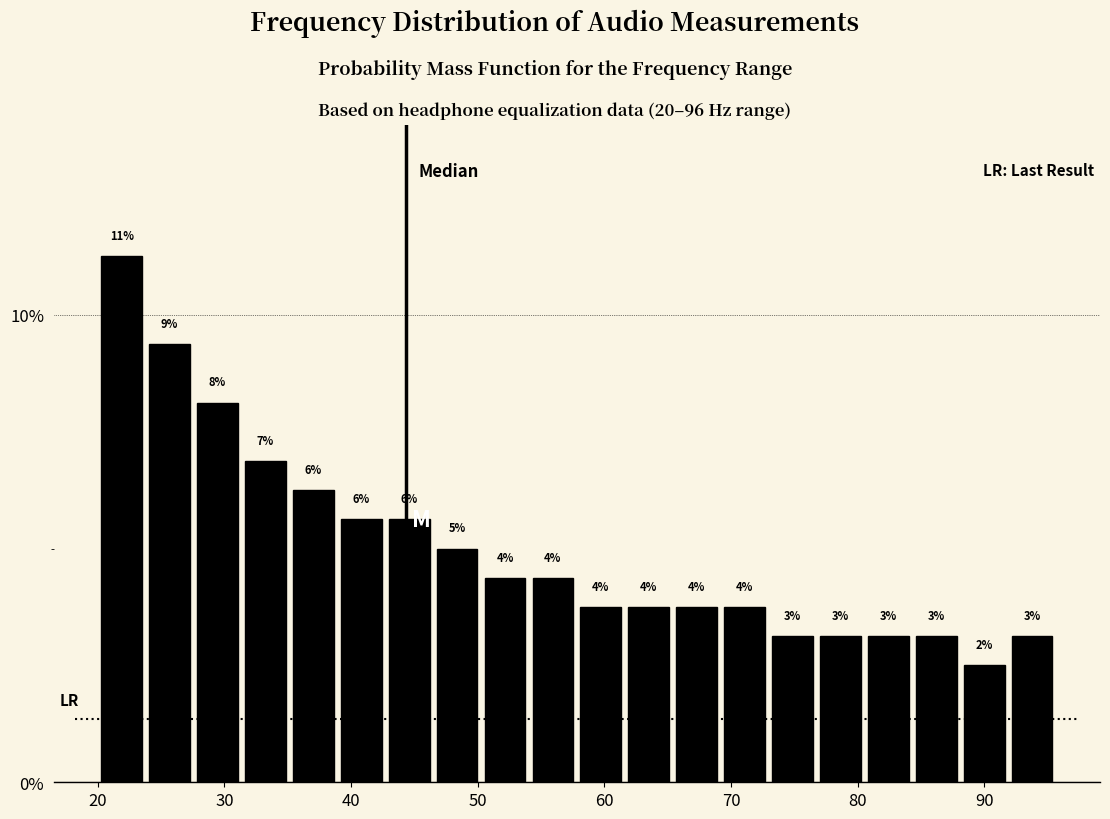

Read against the x-axis, roughly where is the centre of the tallest bar?

22